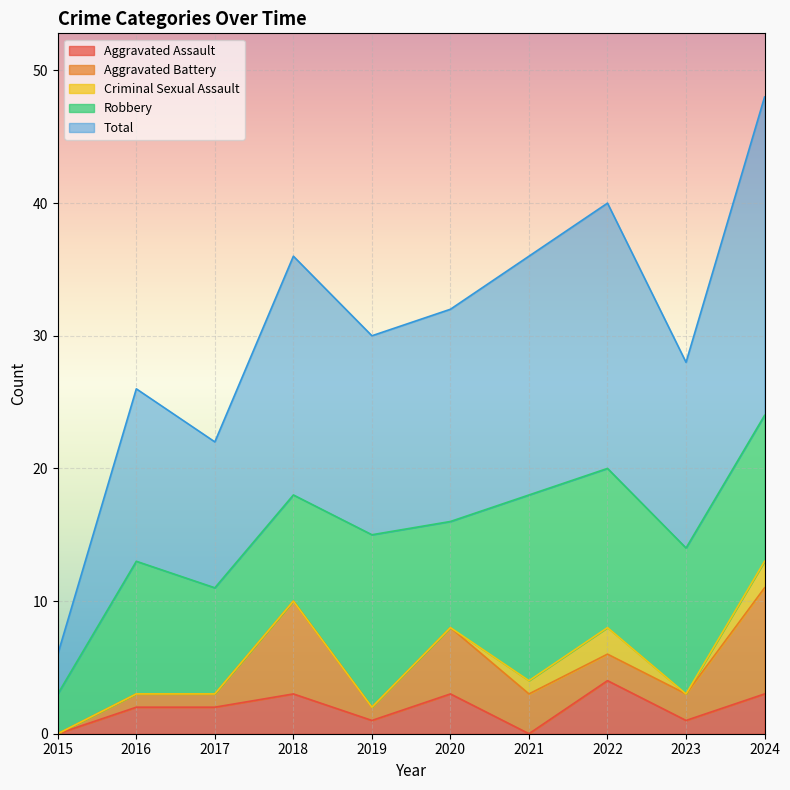

True or false: Robbery has a value of 13 at 2020.

False